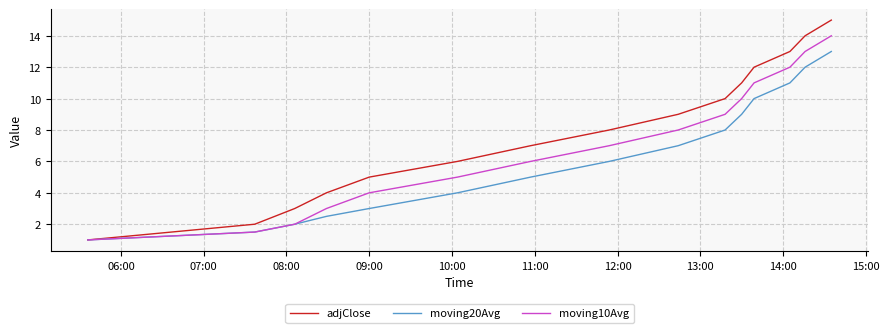

Which series has the largest range (max minus min)?

adjClose